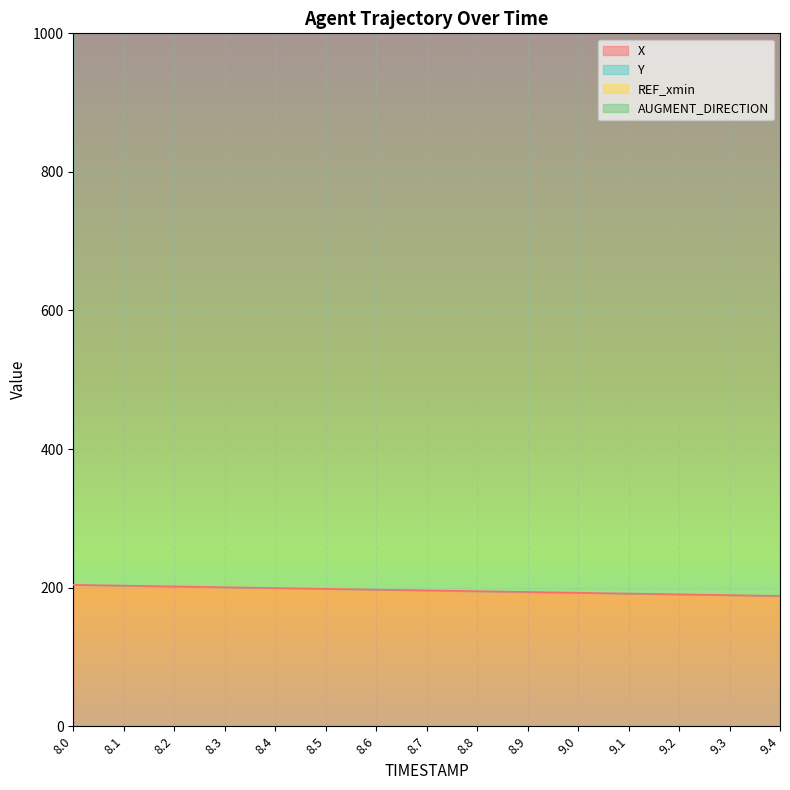

What is the value of the X point at the 15th from the left?

188.1